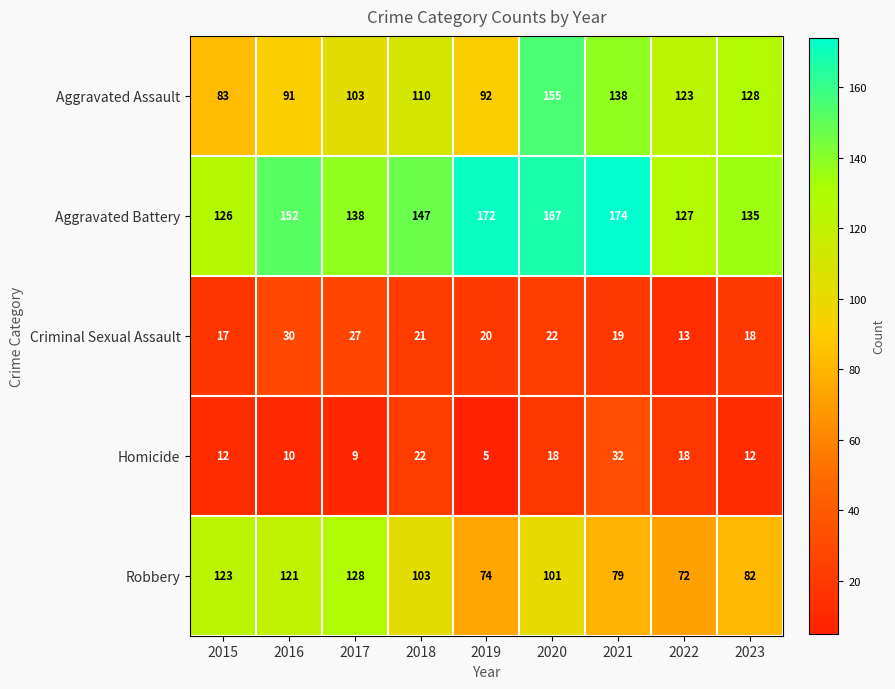

At which category is the sum across all series the highest?

2020